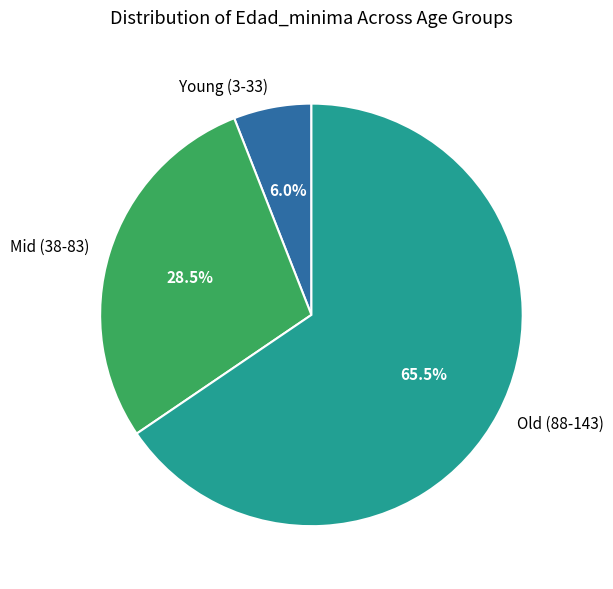

Approximately how many times larger is the value at Old (88-143) compared to Mid (38-83)?

2.3